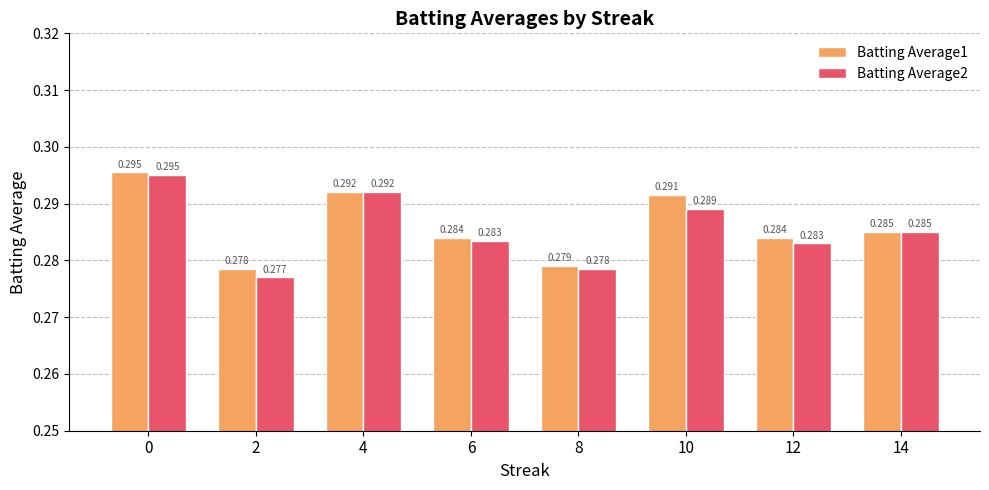

Is the value of Batting Average2 at 12 greater than the value of Batting Average1 at 12?

No